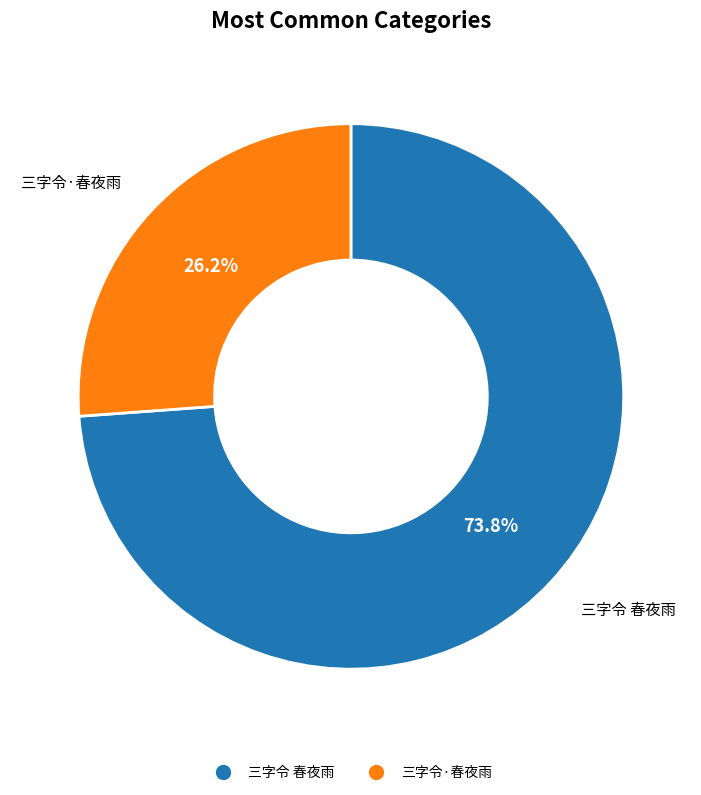

To the nearest percent, what is the difference between the 三字令 春夜雨 and 三字令·春夜雨 slice percentages?

48%